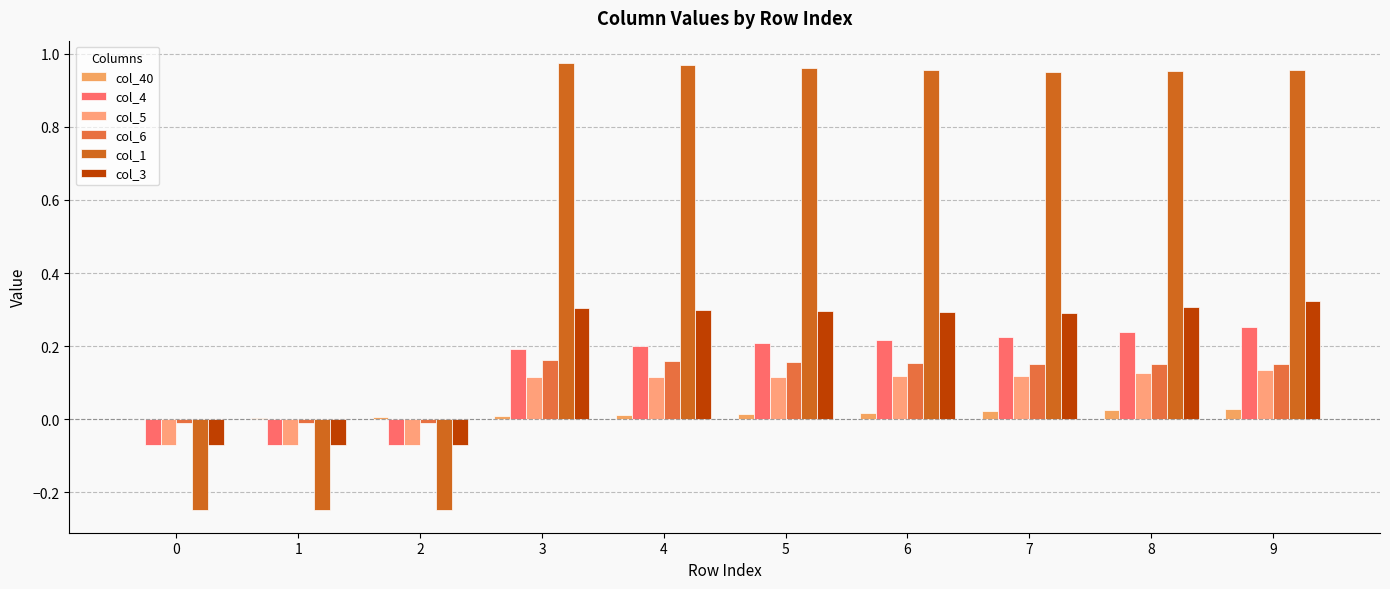

What value does the col_6 series have at 9?

0.2